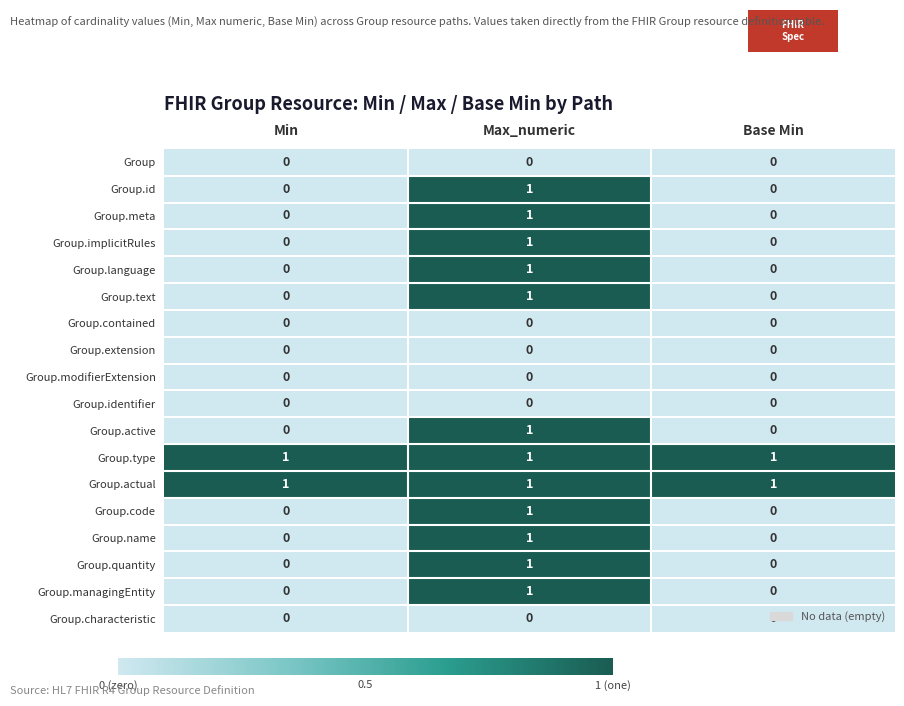

Count the Group.quantity values in the range 0 to 1.

3